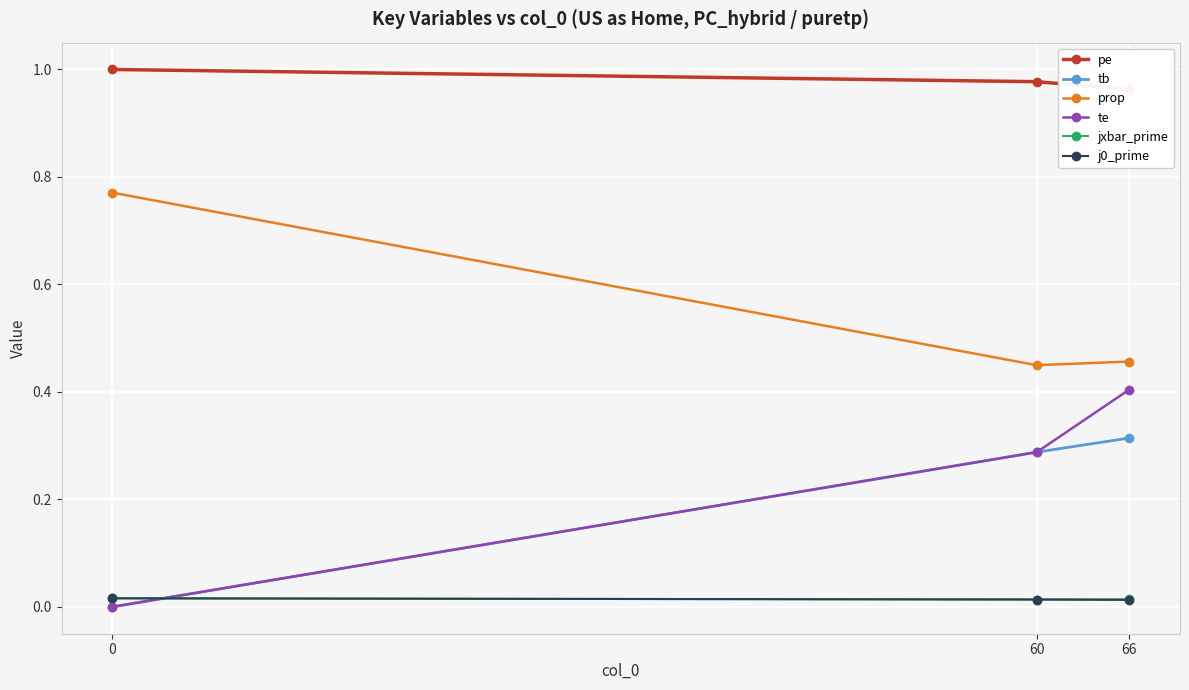

The te series shows 0.2 at 66. True or false?

False